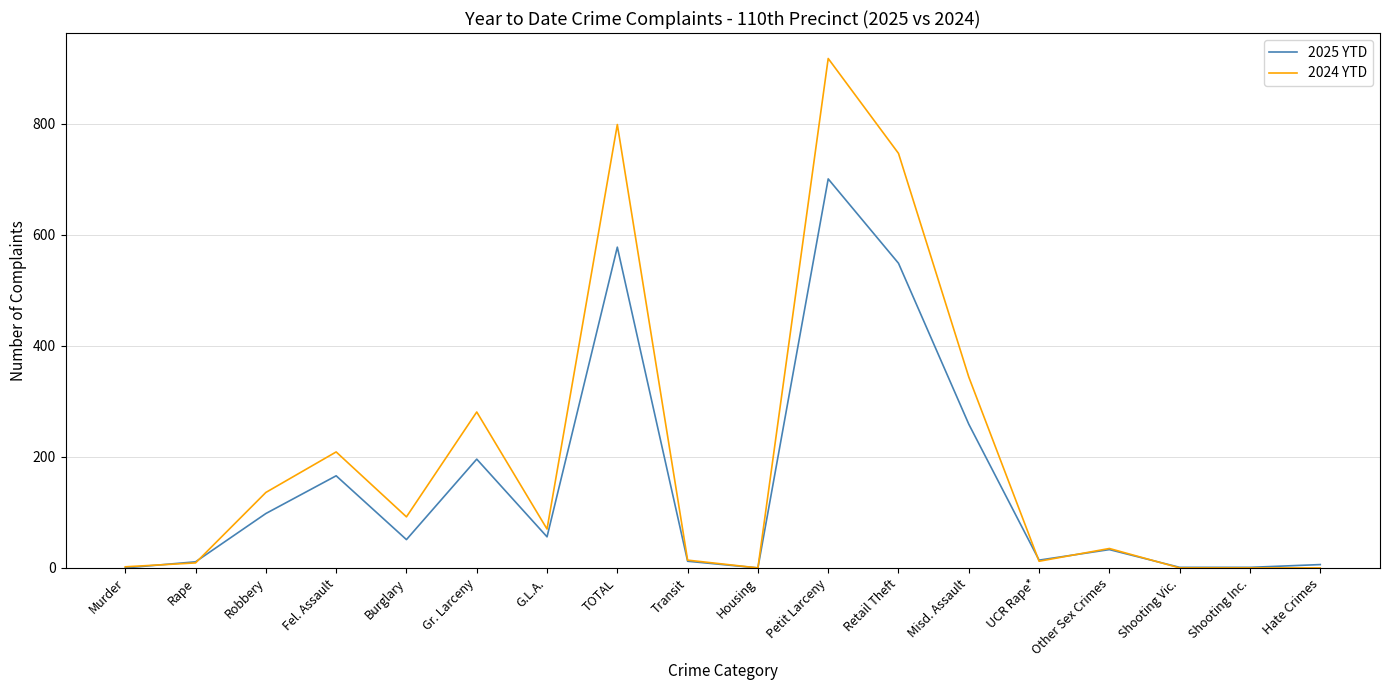

What is the difference between the maximum and second lowest values in the 2025 YTD series?

701